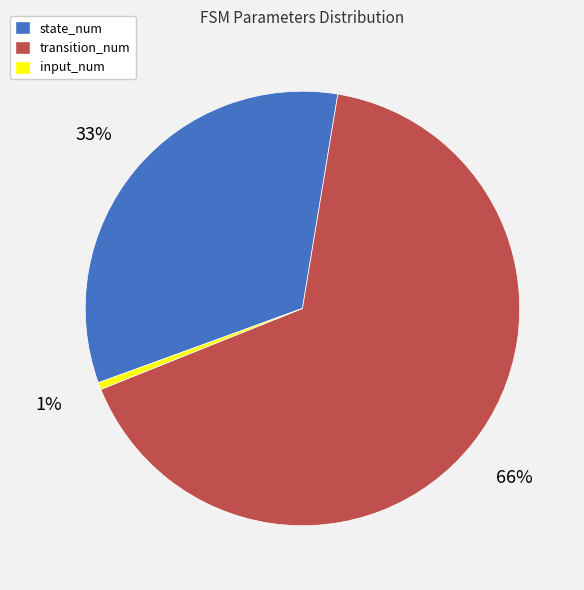

Is it true that state_num is 33% of the pie?

True